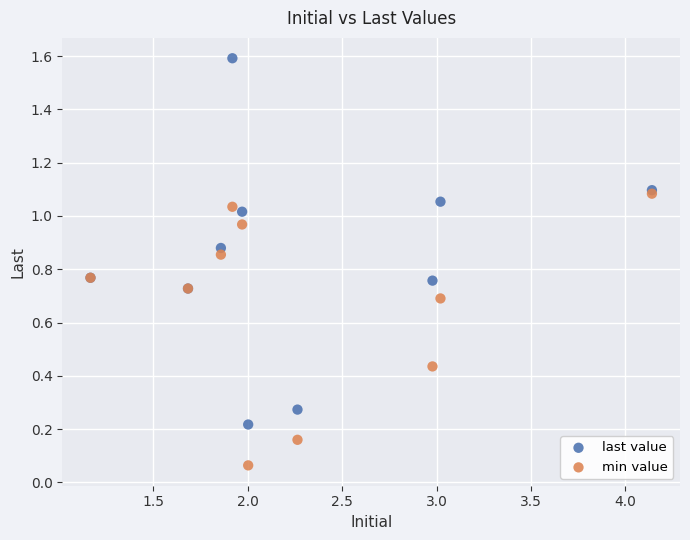

What are all the series names shown in the legend?

last value, min value